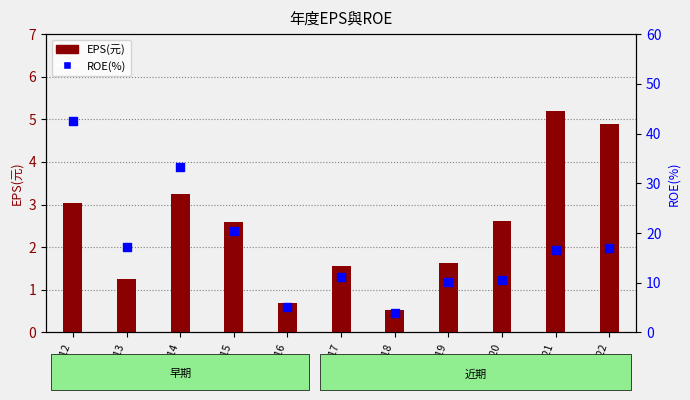

What are all the series names shown in the legend?

EPS(元), ROE(%)